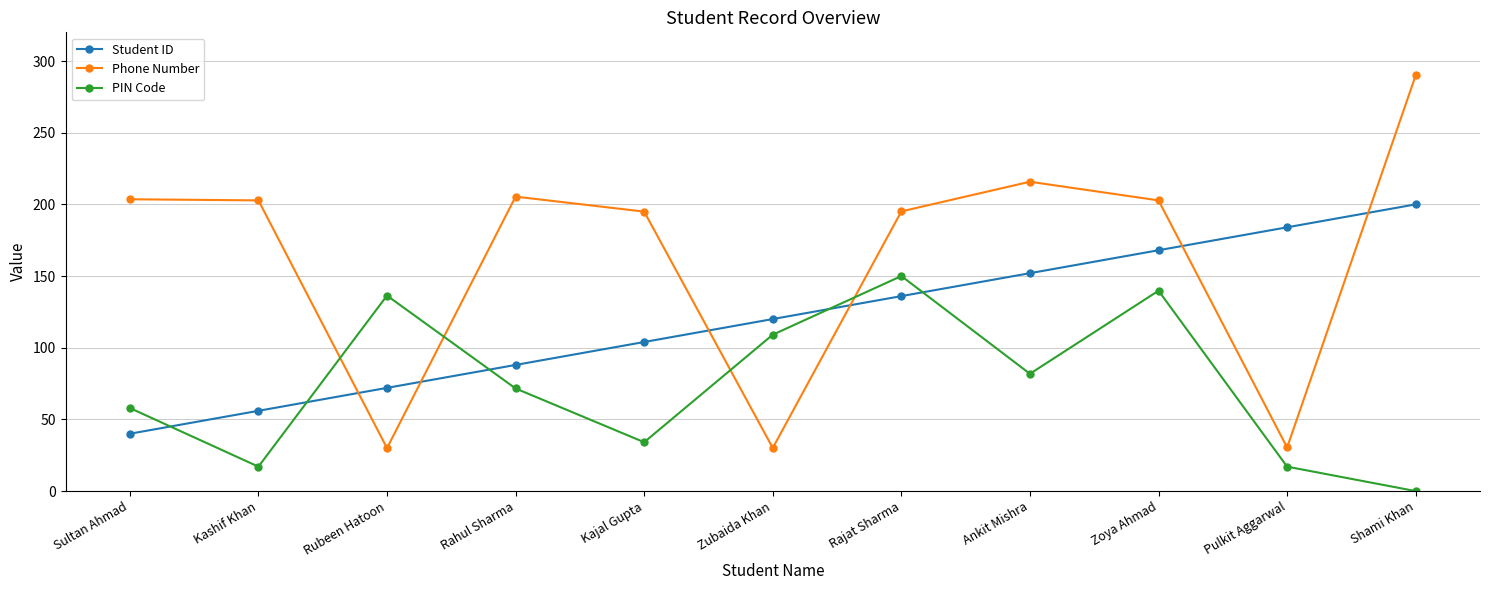

Rank the series by their average value, from lowest to highest.

PIN Code, Student ID, Phone Number